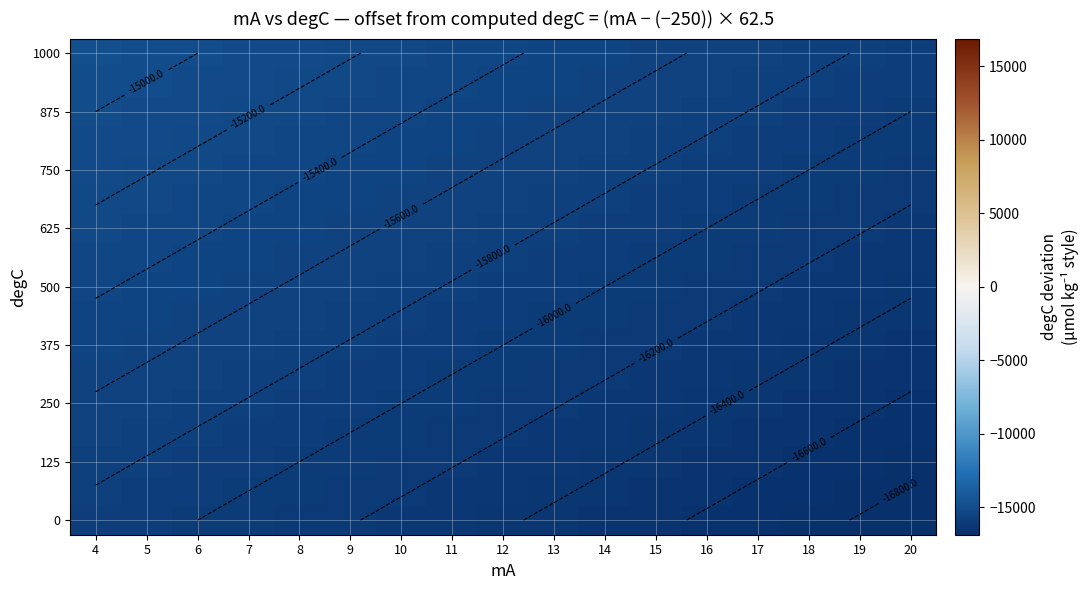

At which category is the sum across all series the highest?

4